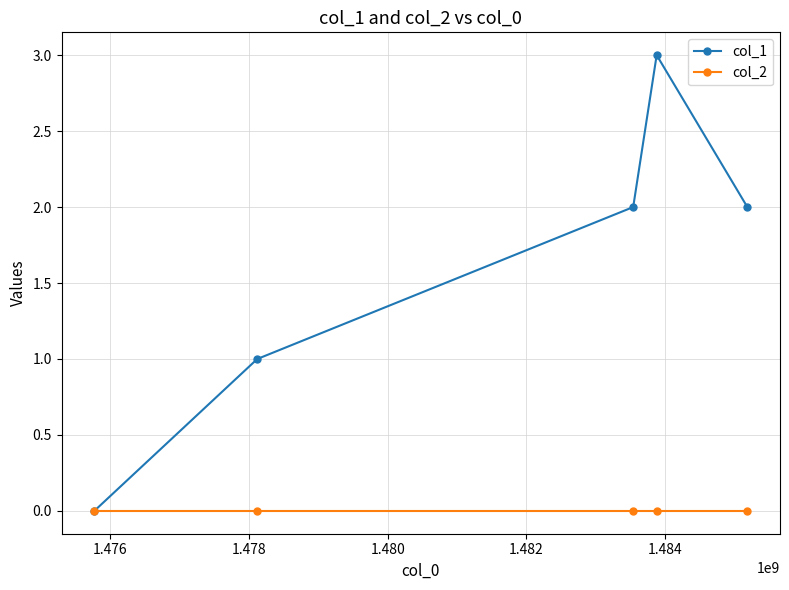

How many series are shown in this chart?

2